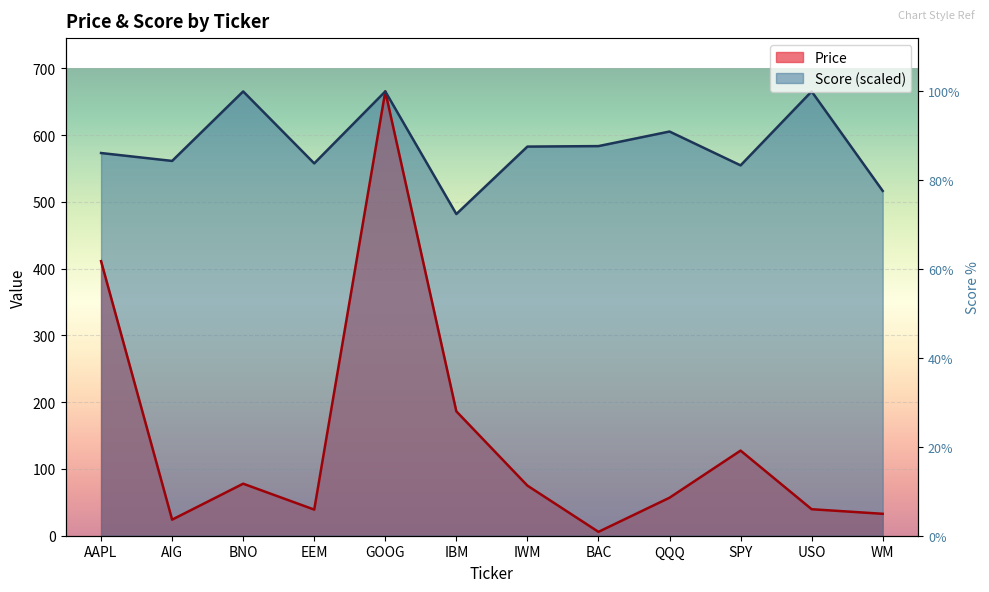

What value does the Price series have at EEM?

39.1